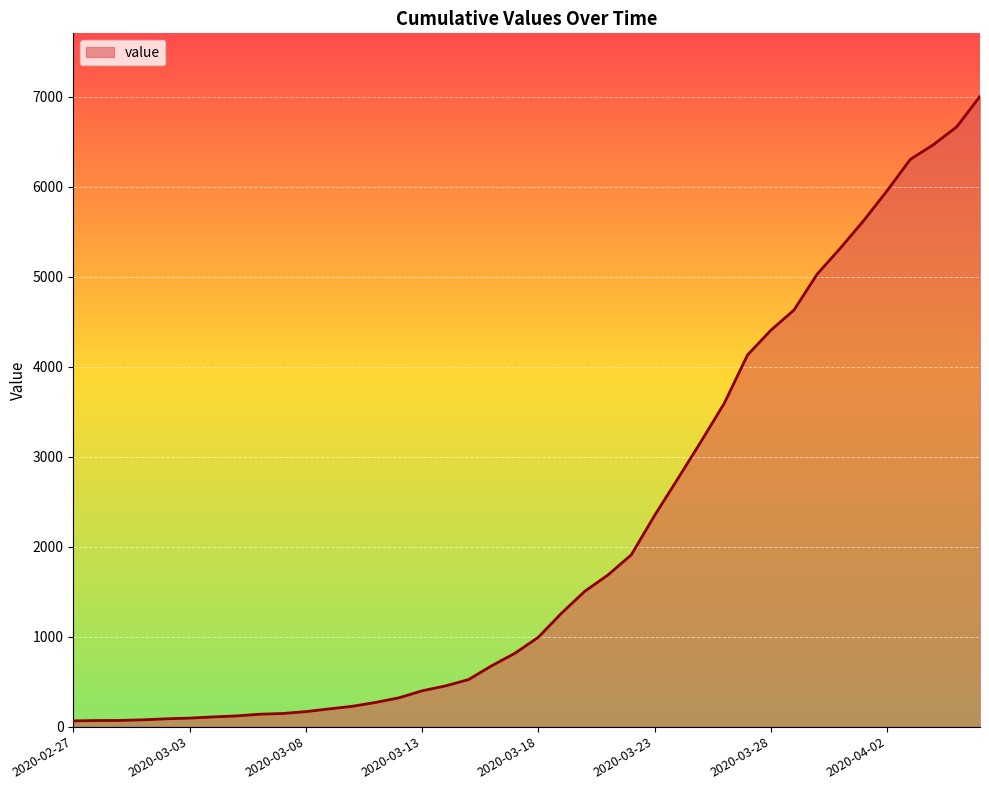

What is the difference between the second highest and second lowest values?

6598